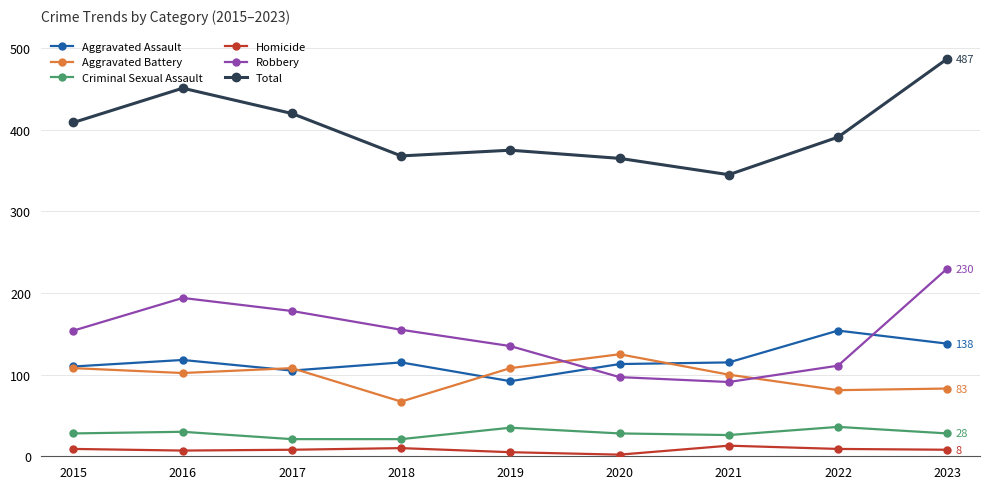

Is the value of Homicide at 2016 greater than the value of Criminal Sexual Assault at 2022?

No